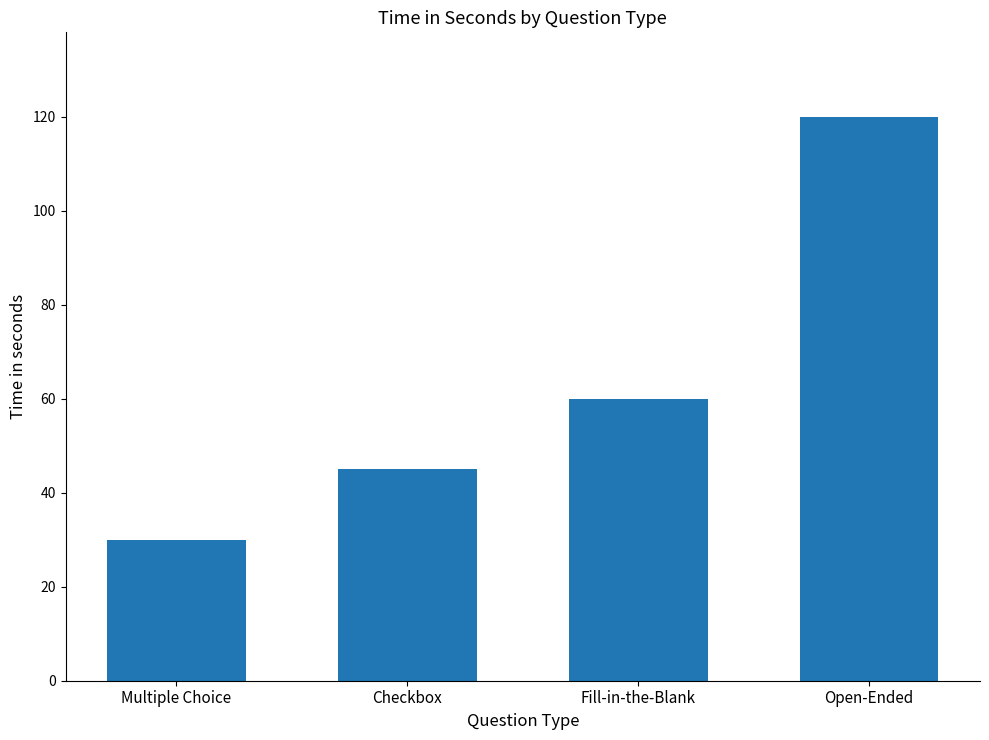

Reading right to left, extract all data points from this chart.

120	60	45	30